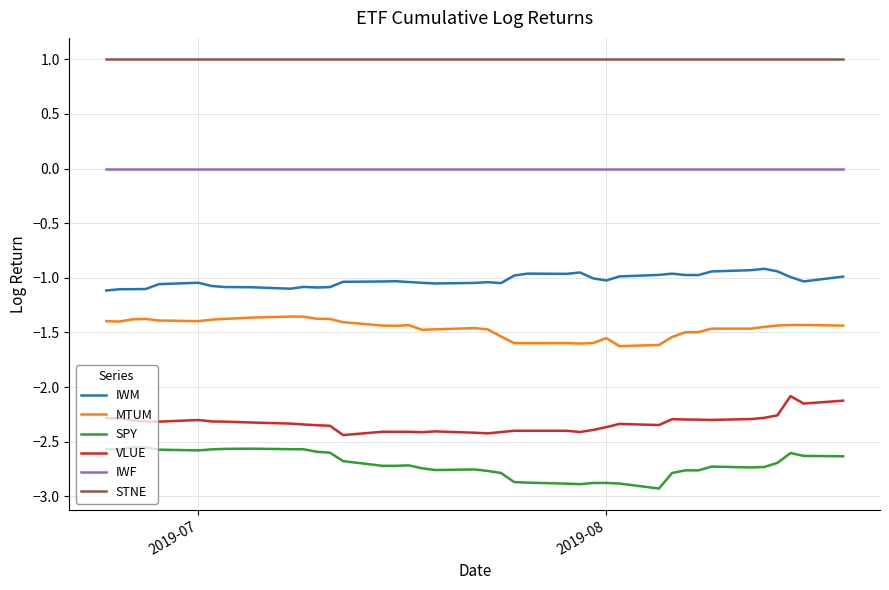

True or false: IWF and STNE cross at least once.

False